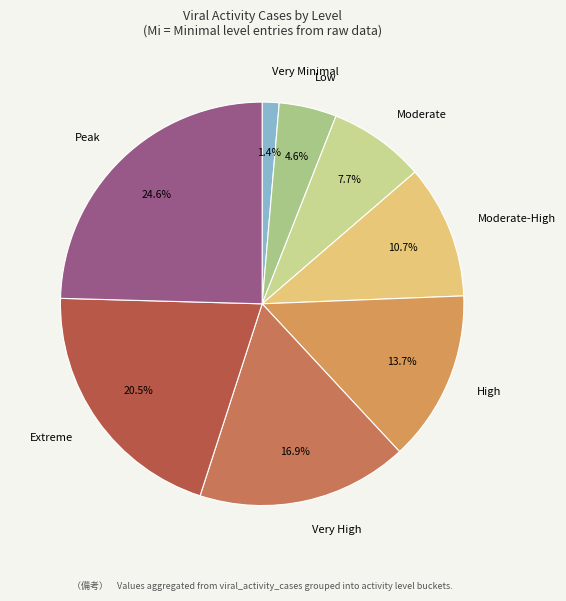

Is the sum of Moderate-High and Very High greater than half?

No